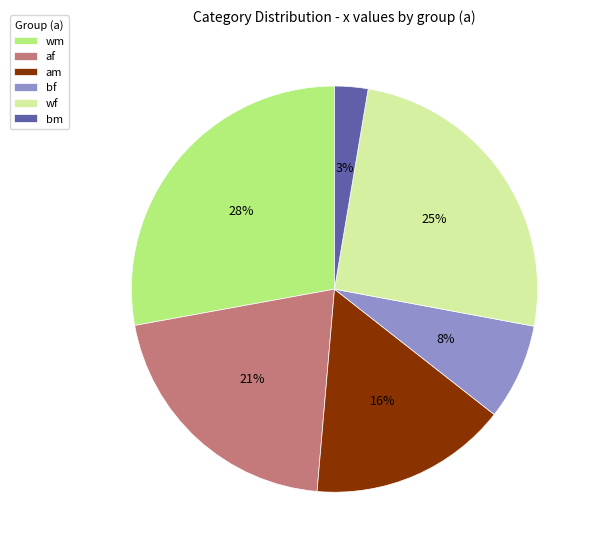

Which slice is the largest?

wm